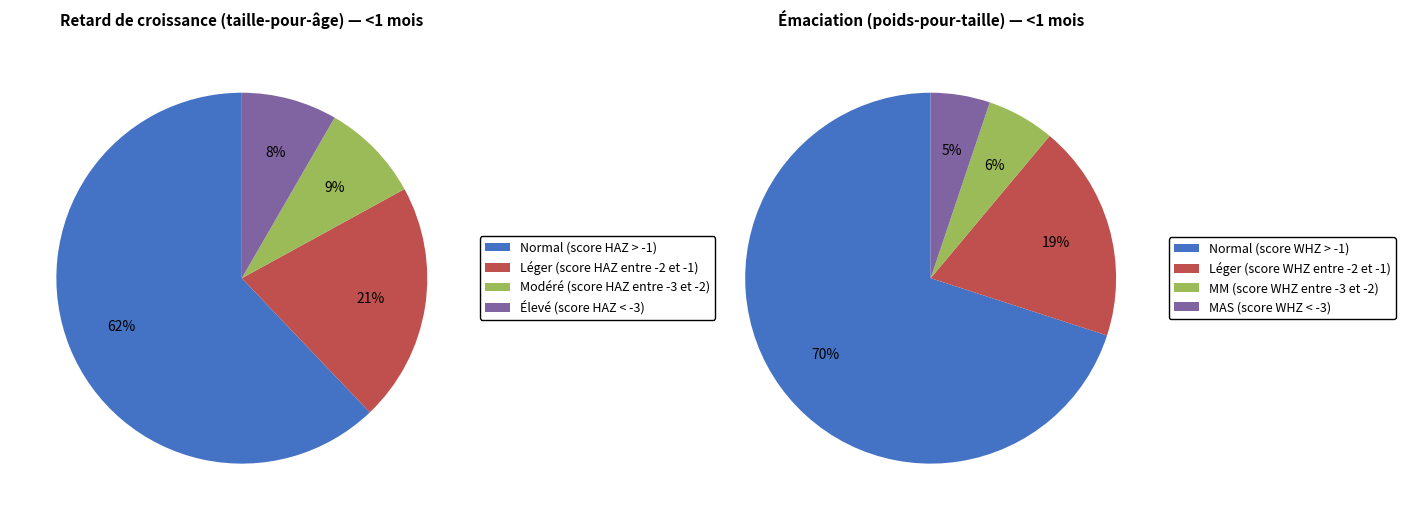

To the nearest percent, what is the difference between the largest and smallest slice percentages?

54%